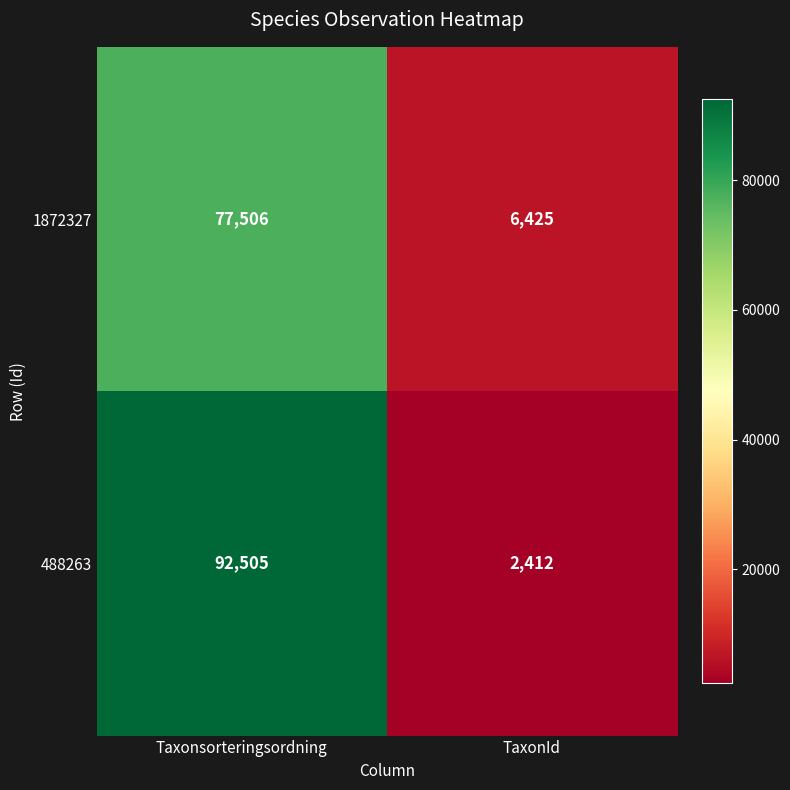

Reading left to right, list all the values displayed in this chart.

1872327: 77506	6425
488263: 92505	2412